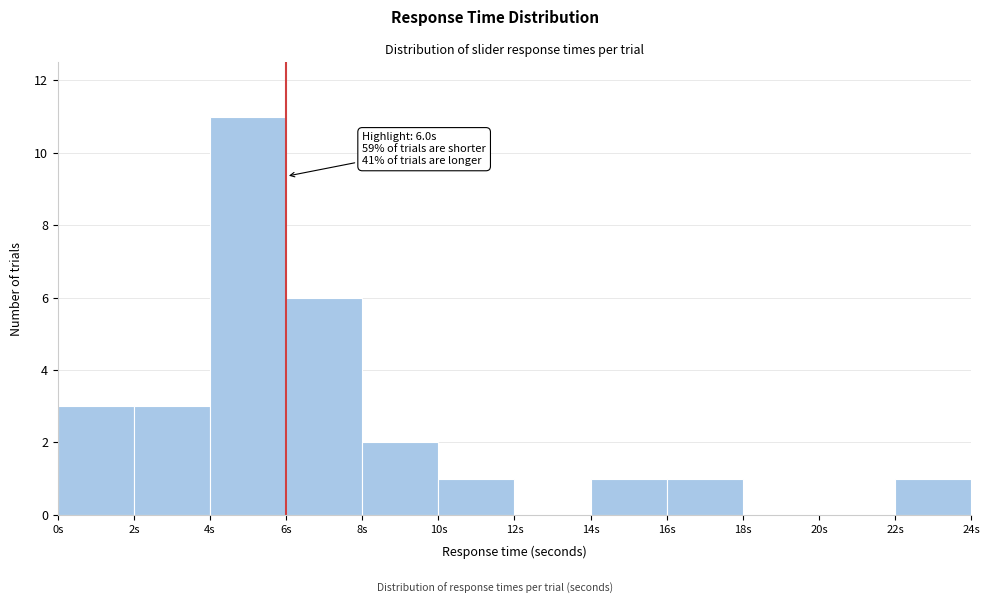

Over which range of the x-axis is the bar tallest?

4 to 6